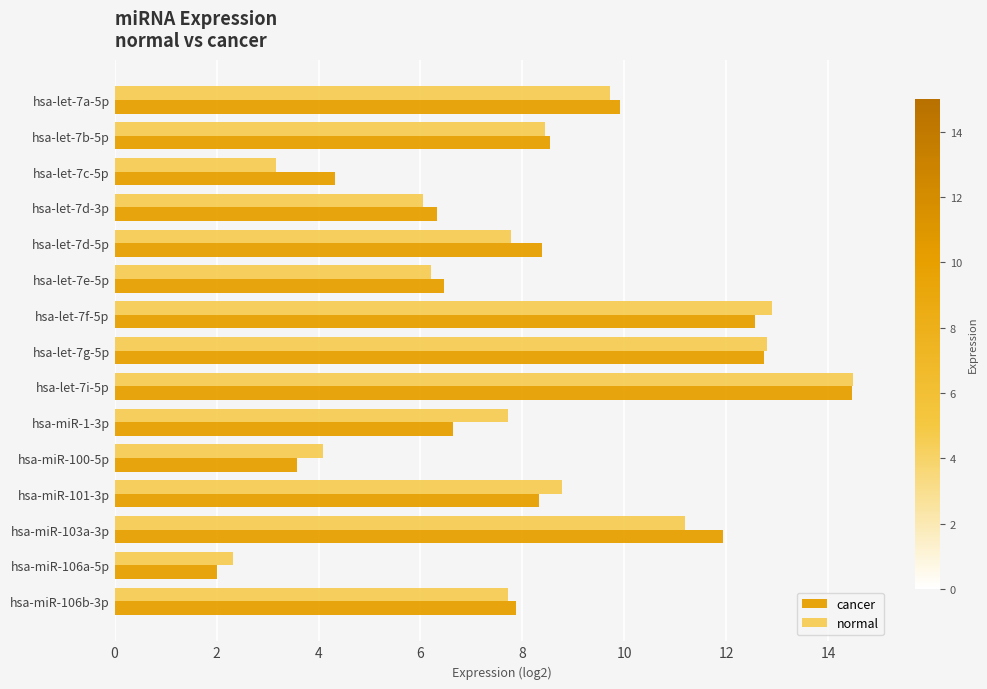

Which series changed the most between hsa-let-7i-5p and hsa-miR-101-3p?

cancer